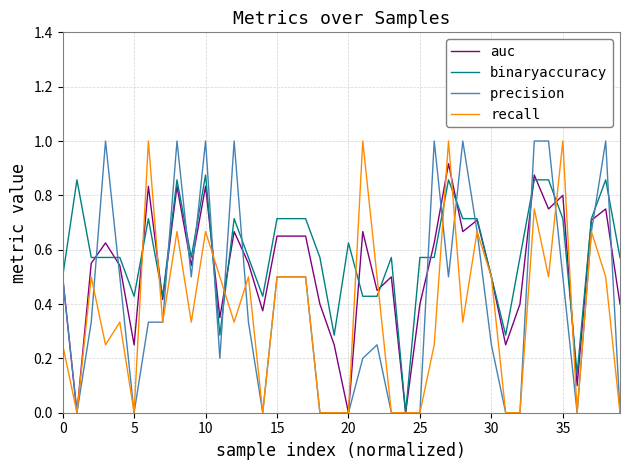

Which series has the largest total across all categories?

binaryaccuracy